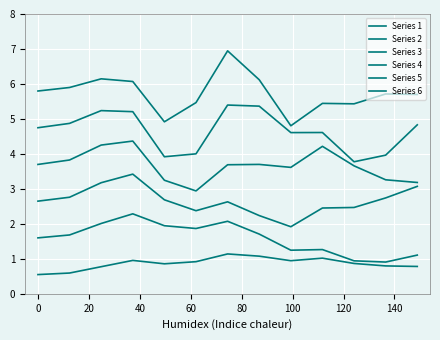

What is the difference between the maximum and minimum values in the Series 1 series?

0.6